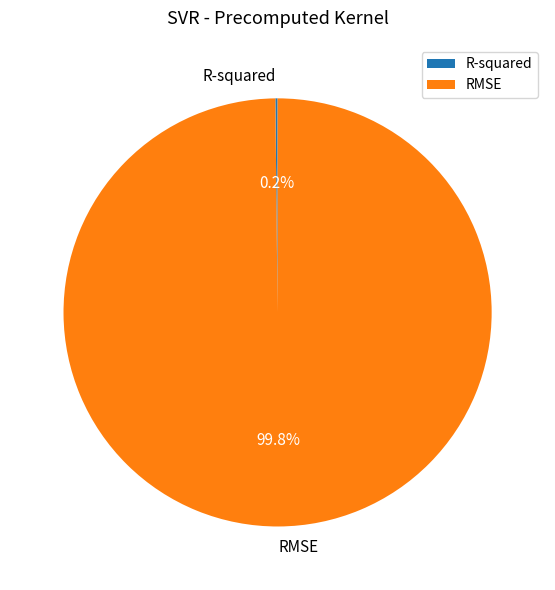

What percentage is NOT represented by RMSE?

0.2%